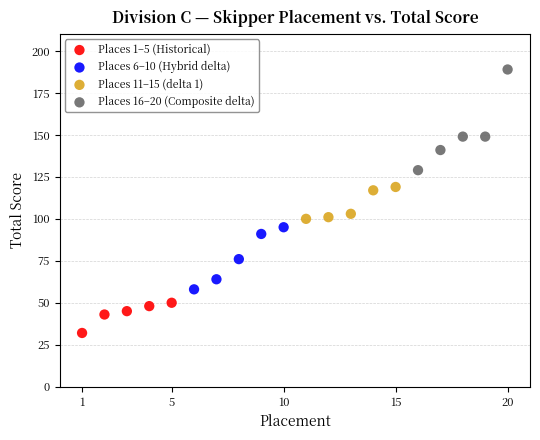

Which series reaches the minimum Y coordinate?

Places 1–5 (Historical)